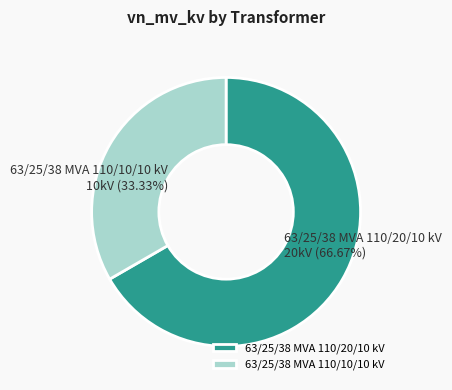

Rank the categories by value from highest to lowest.

63/25/38 MVA 110/20/10 kV, 63/25/38 MVA 110/10/10 kV